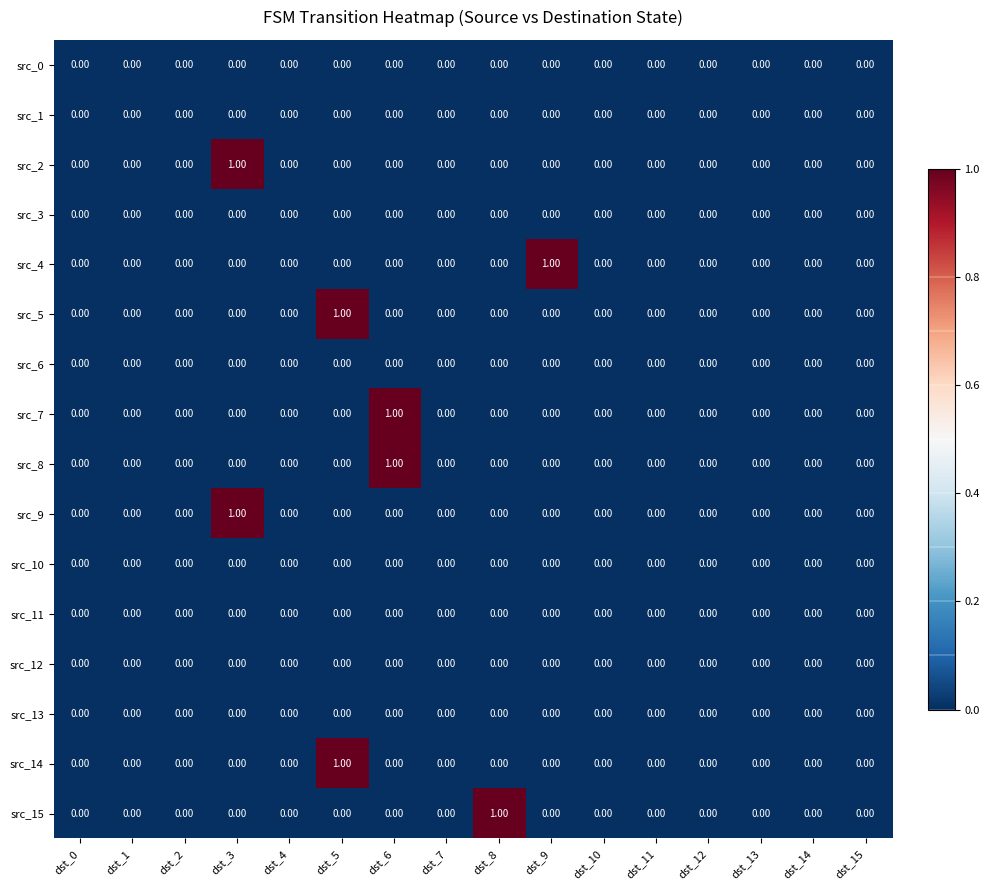

Count the number of categories in the chart.

16